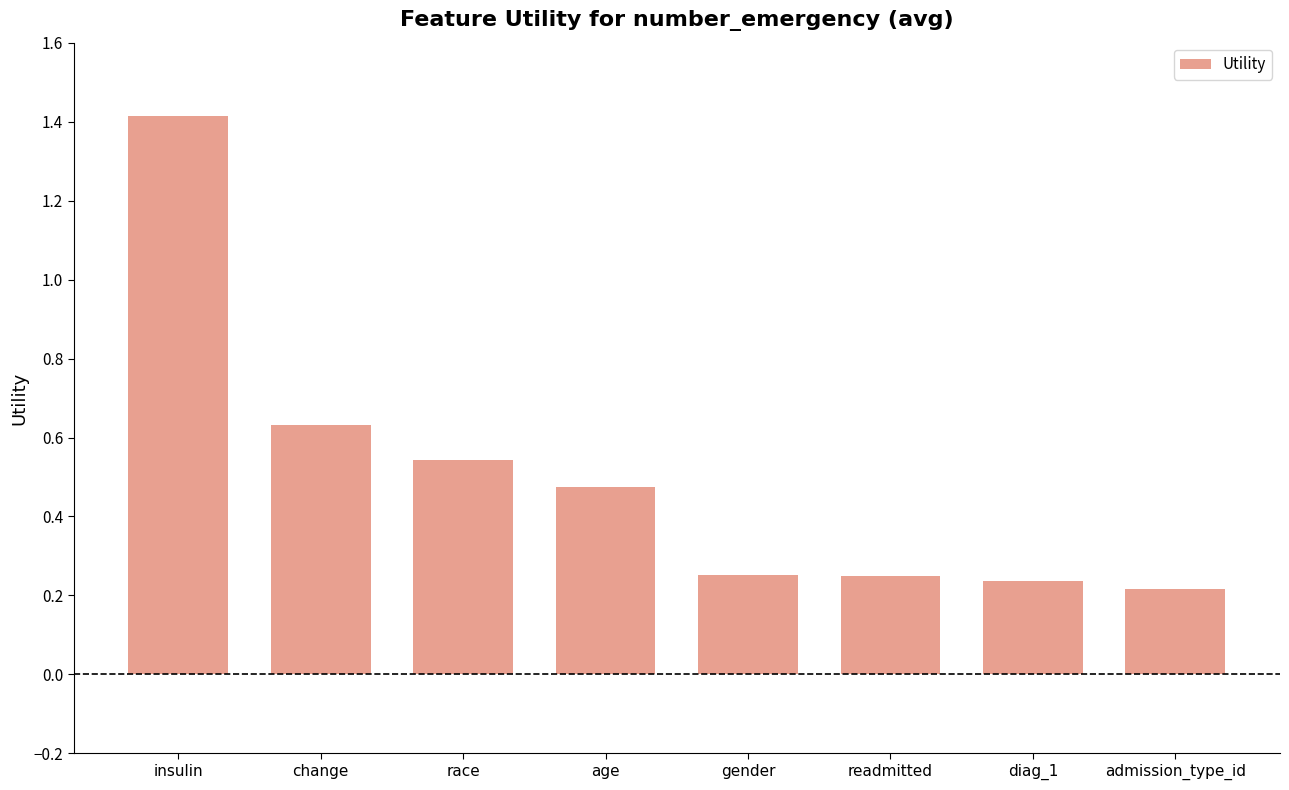

What is the difference between the maximum and minimum values?

1.2